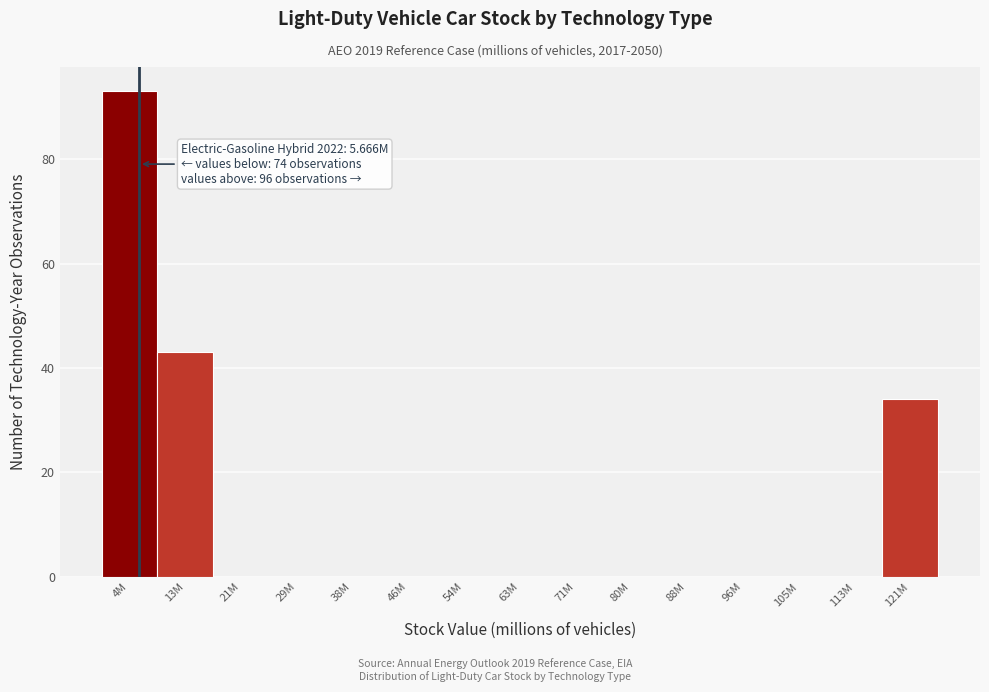

Reading right to left, extract all data points from this chart.

121M=34	113M=0	105M=0	96M=0	88M=0	80M=0	71M=0	63M=0	54M=0	46M=0	38M=0	29M=0	21M=0	13M=43	4M=93